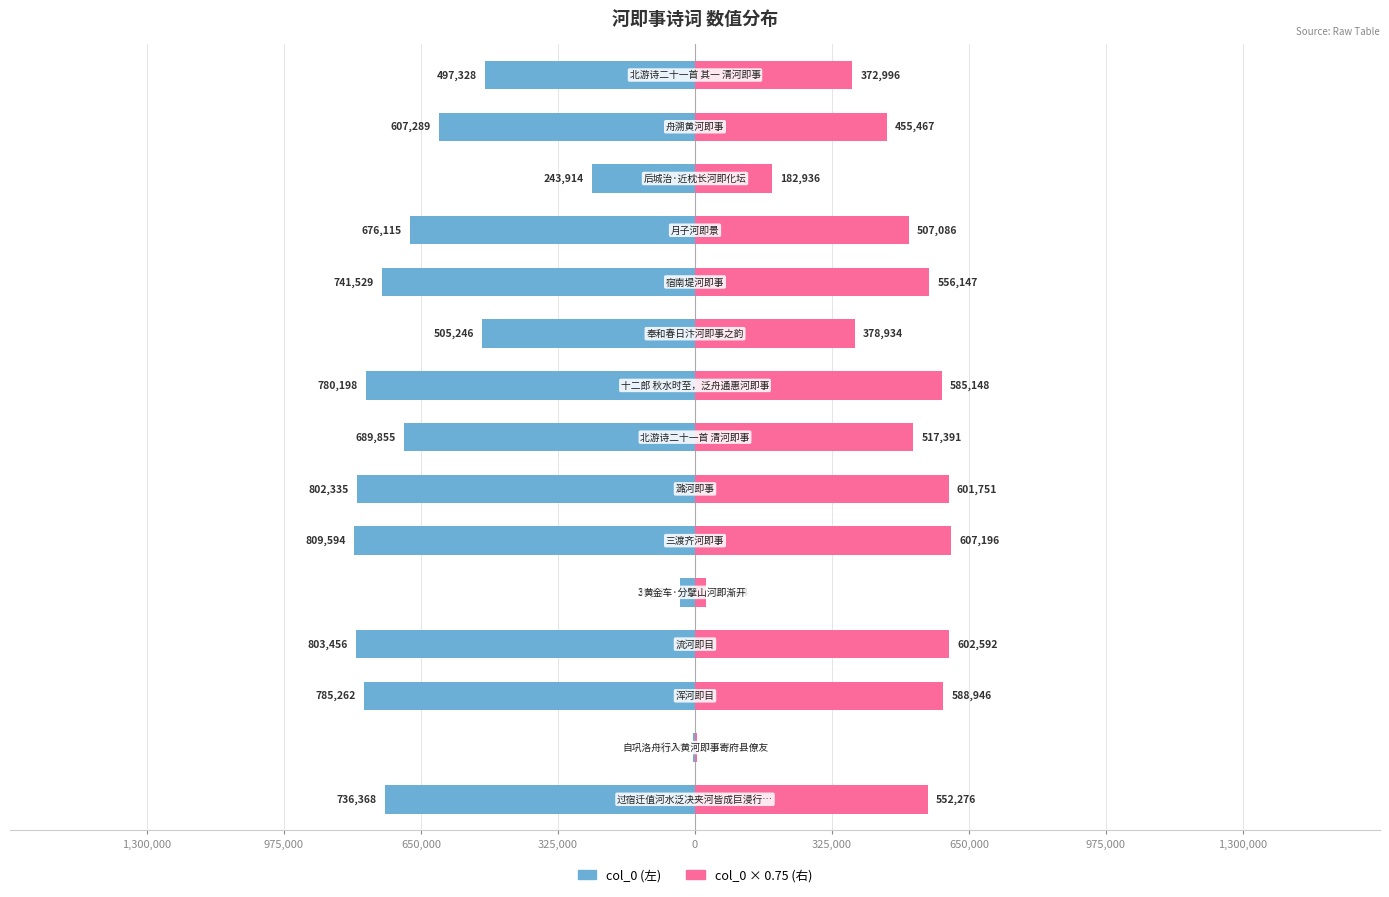

True or false: col_0 (left) has a value of -1223089.1 at 1,300,000.

False